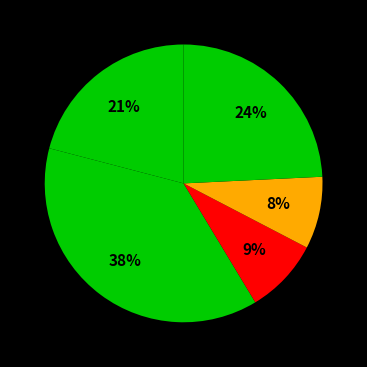

How many segments does this pie chart have?

5